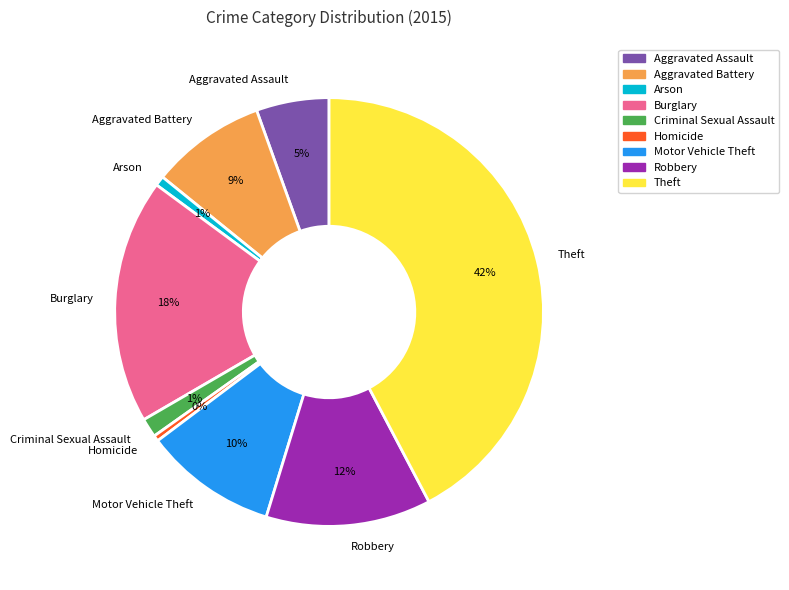

Which has a higher value, Motor Vehicle Theft or Theft?

Theft